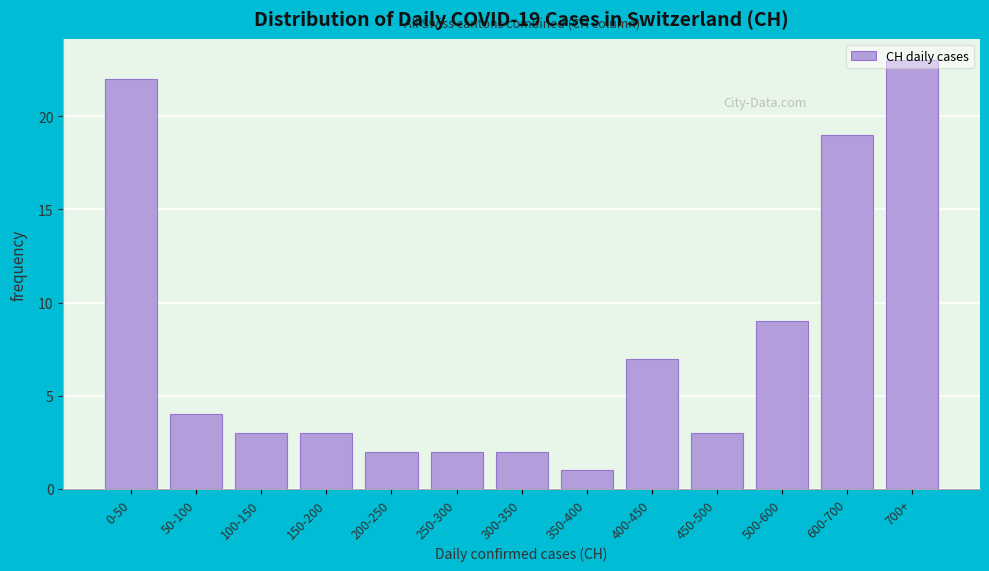

Between 50-100 and 0-50, which is larger?

0-50